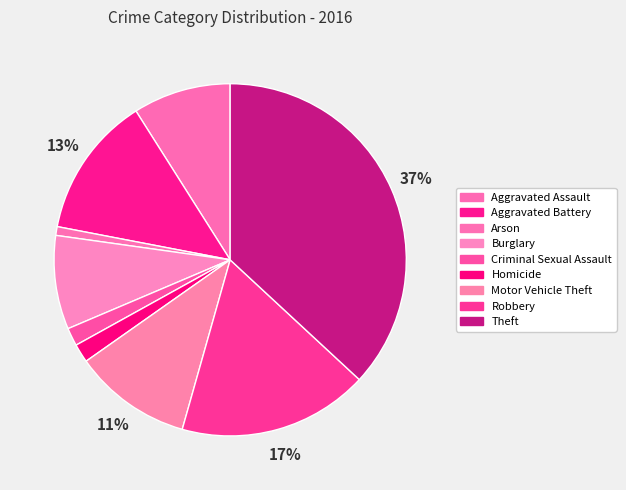

Count the number of slices in the pie.

9